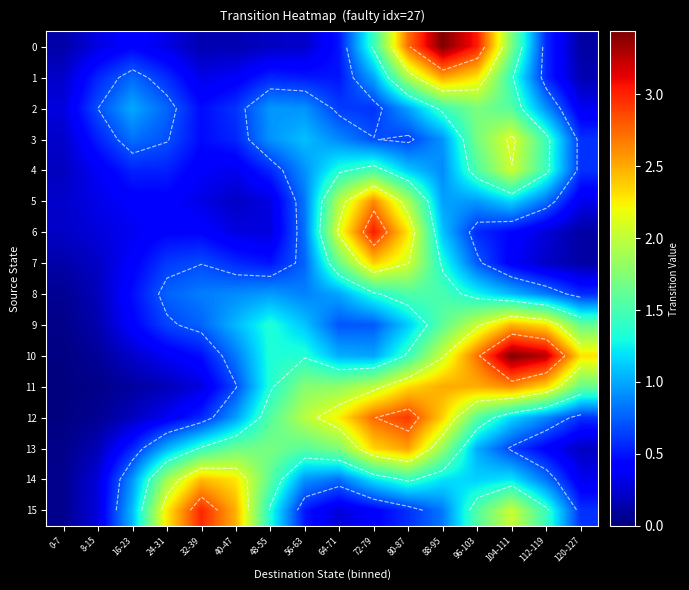

At which label does 11 first exceed 1?

48-55